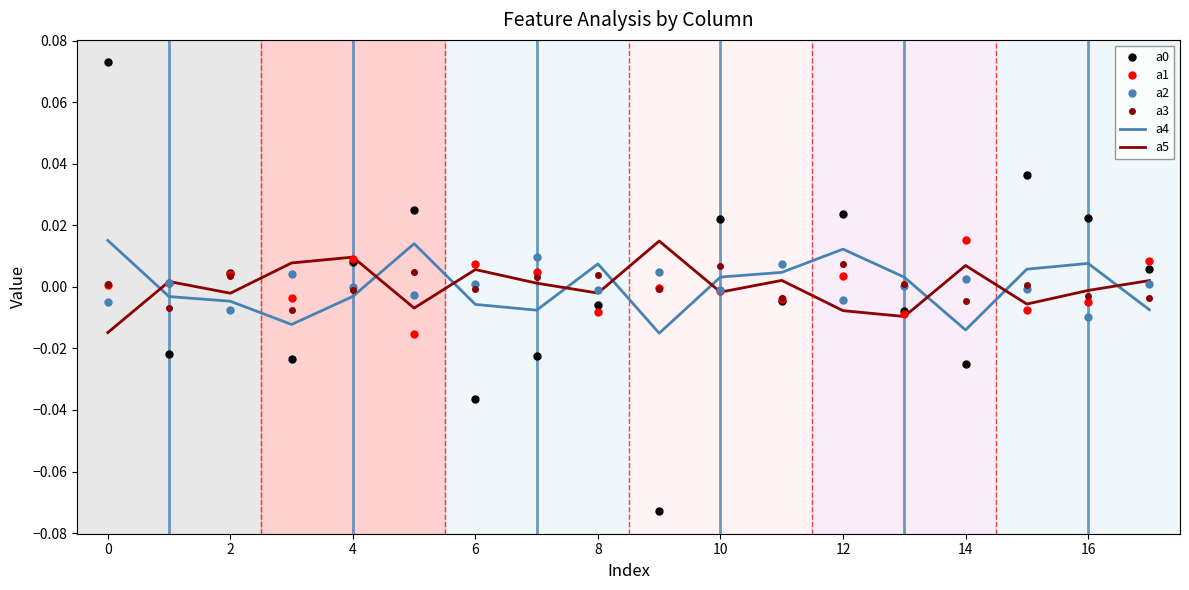

True or false: a2 has more than 0 interior local peaks.

True